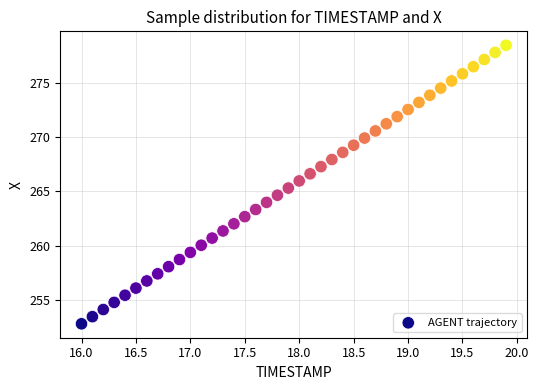

What is the range of X values (max minus min)?

3.9